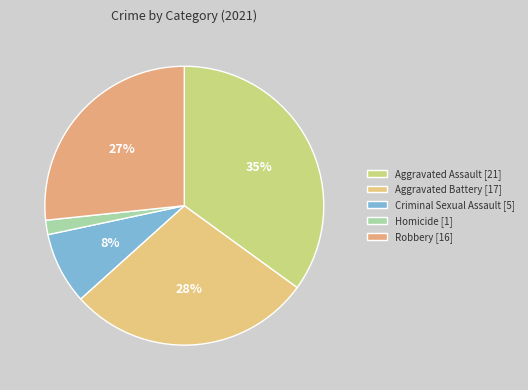

Approximately how many times larger is the value at Aggravated Assault compared to Criminal Sexual Assault?

4.2